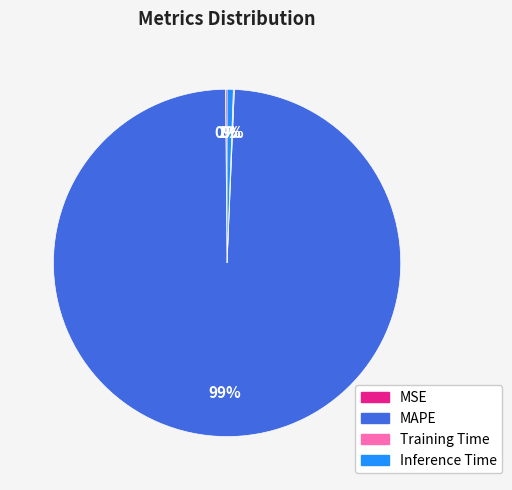

Is it true that MAPE is 99% of the pie?

True